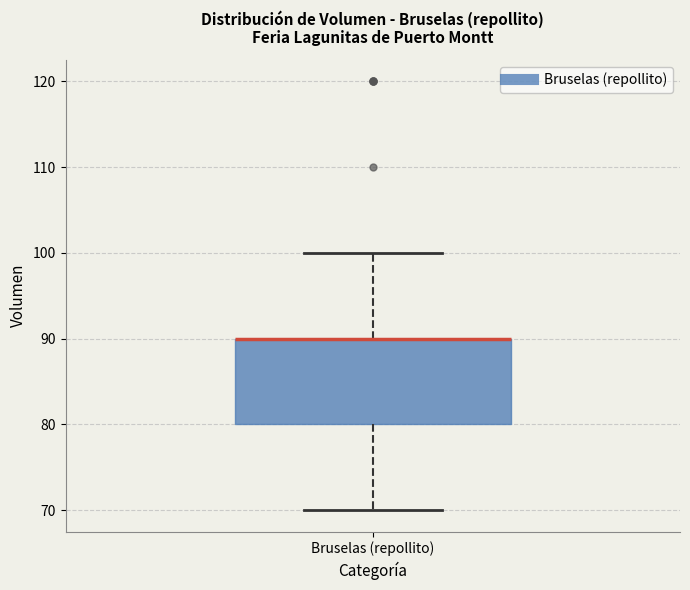

Where is the lower edge of the box for Bruselas (repollito) on the y-axis? The values are not printed on the chart, so give them approximately, as read against the axis.

80